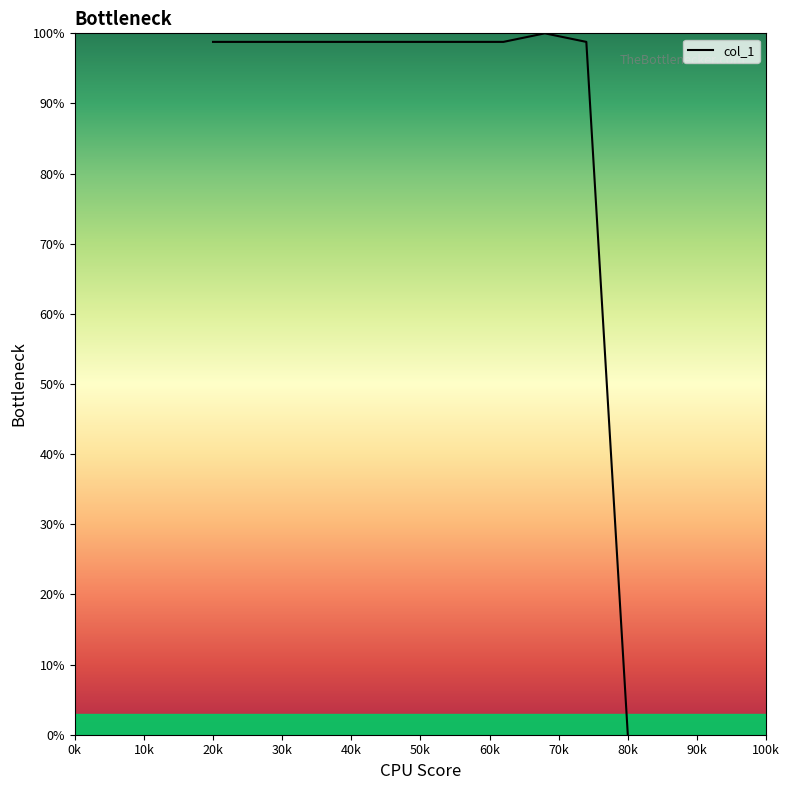

What is the difference between the maximum and minimum values?

100.0